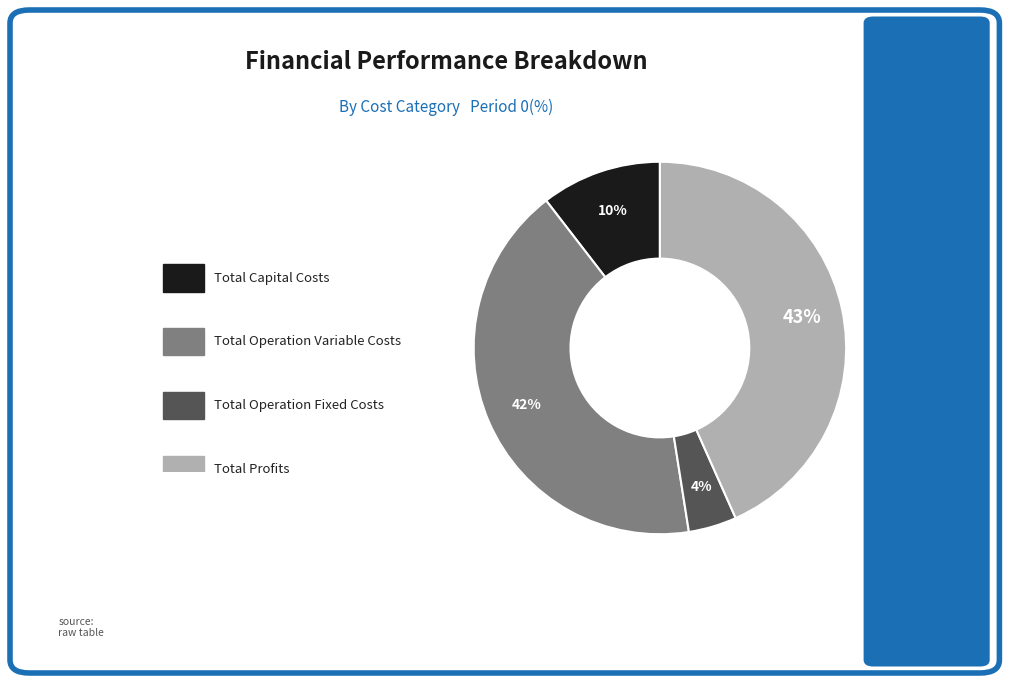

Is there a majority slice in this chart?

No